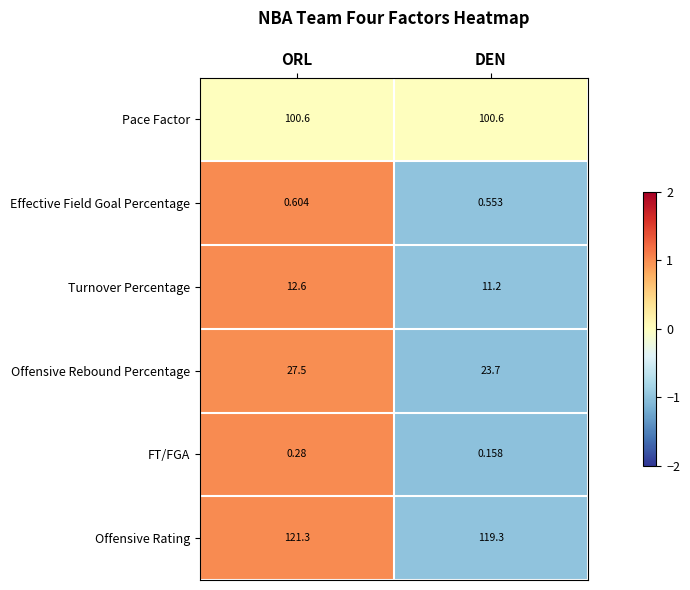

At which category is the sum across all series the highest?

ORL